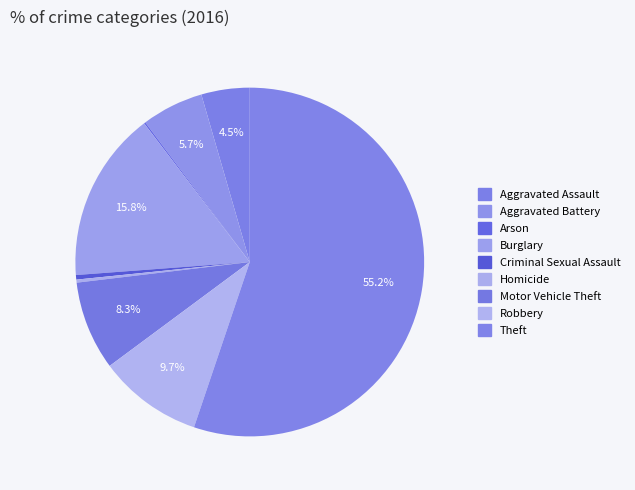

Which category accounts for the majority?

Theft